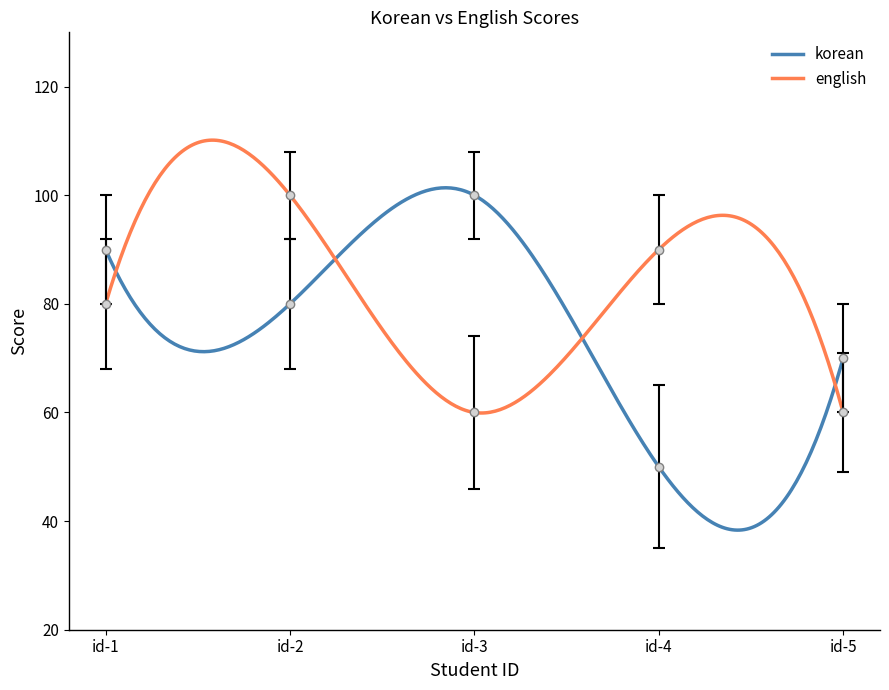

What is the total value across all series at id-5?

130